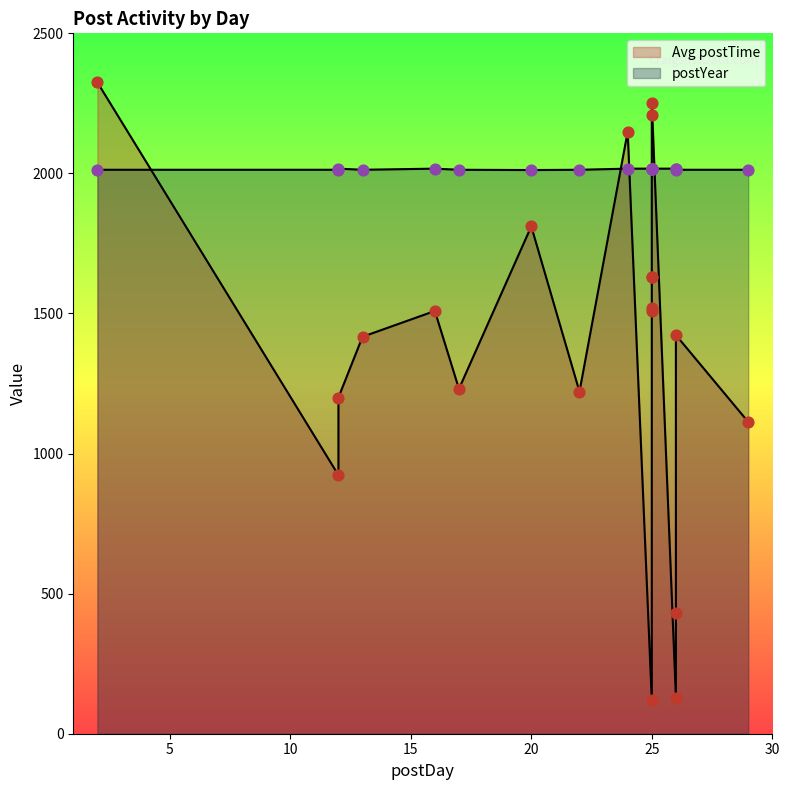

Which series reaches the minimum Y coordinate?

Avg postTime